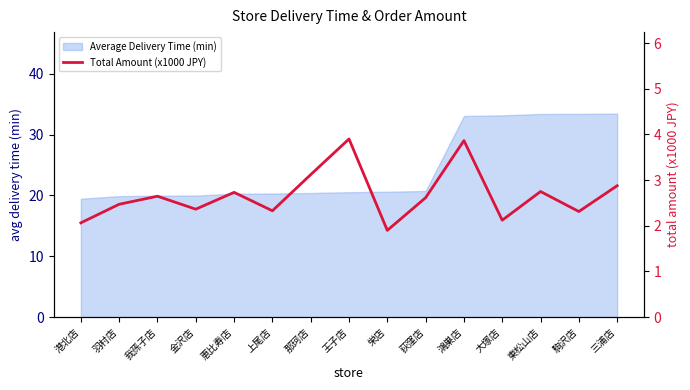

True or false: the data shows 1.3 at 金沢店.

False